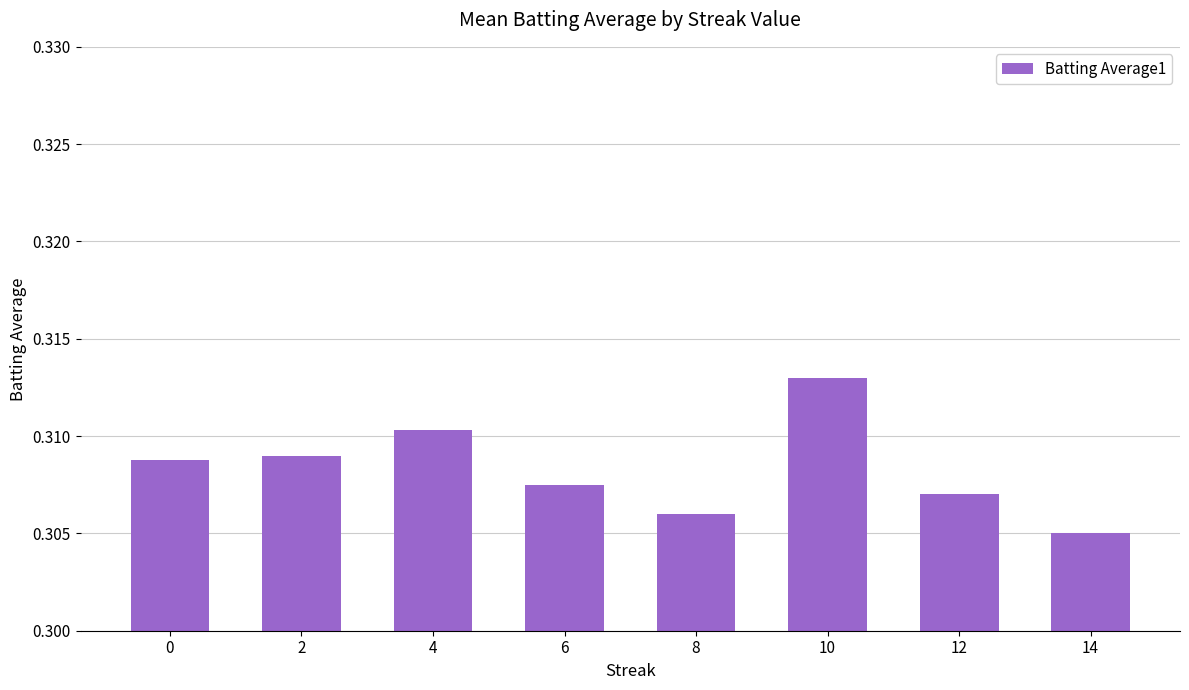

Which label corresponds to the largest value in the chart?

10